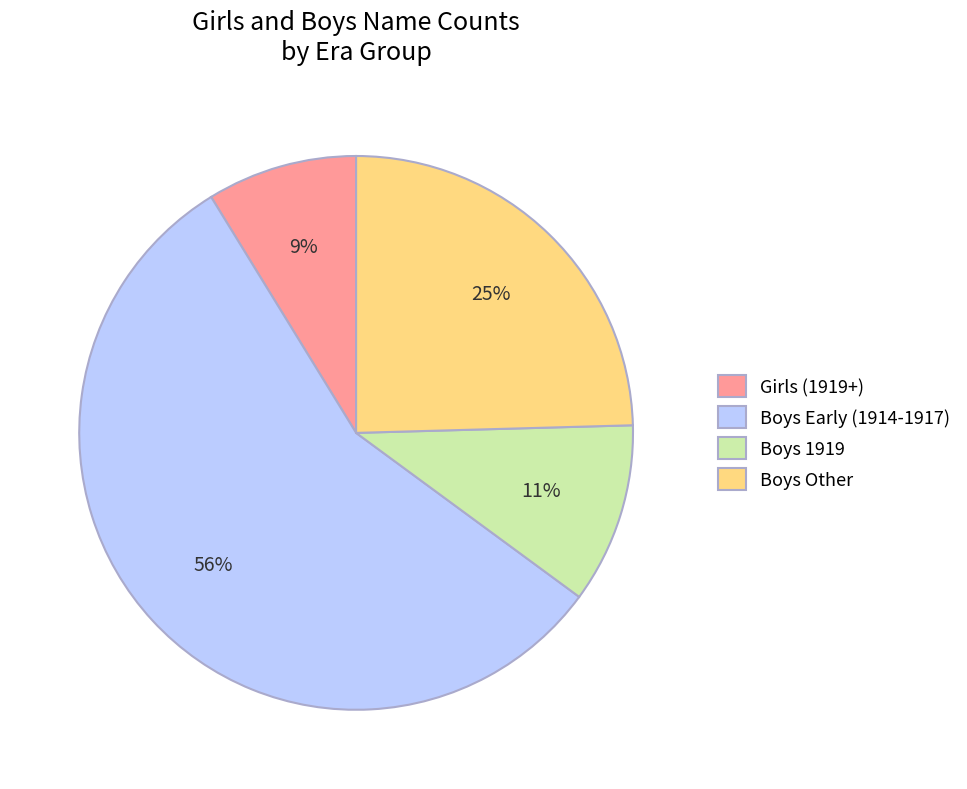

What is the ratio of the value at Boys Other to the value at Boys 1919?

2.3